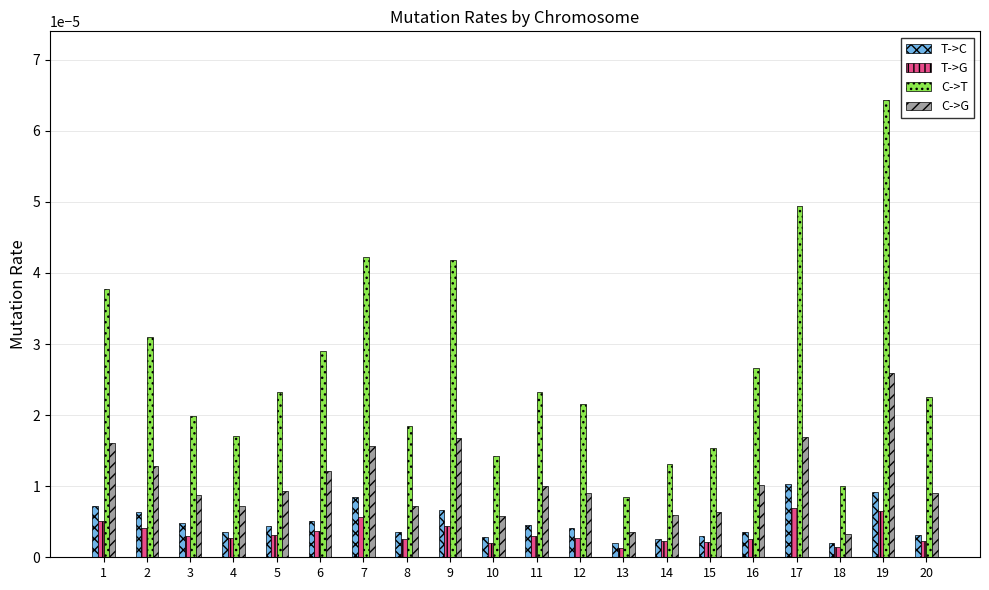

How many distinct data groups are displayed?

4